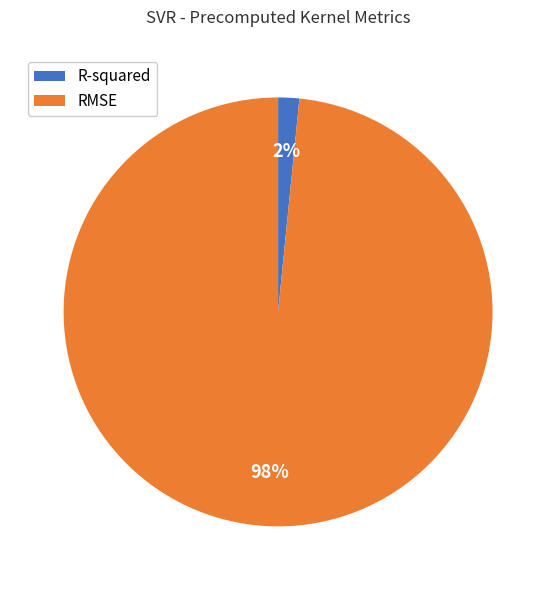

Count the number of slices in the pie.

2